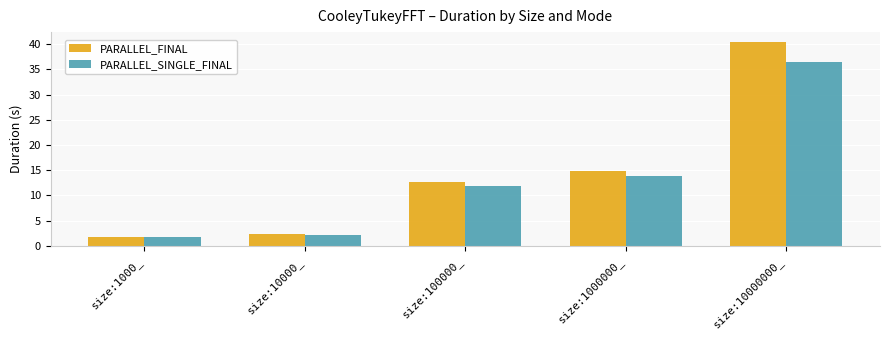

List the series in order of their peak value, lowest first.

PARALLEL_SINGLE_FINAL, PARALLEL_FINAL